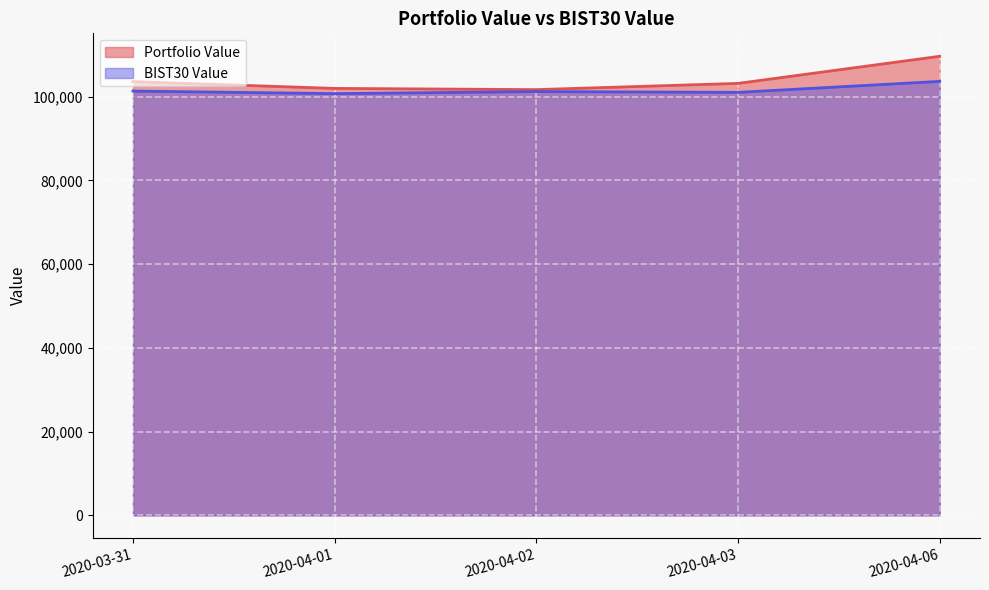

Reading left to right, what are all the values shown in this chart?

Portfolio Value: 103616.1	102000.6	101710.2	103198.0	109673.8
BIST30 Value: 101363.7	100753.7	101242.5	101056.4	103674.8